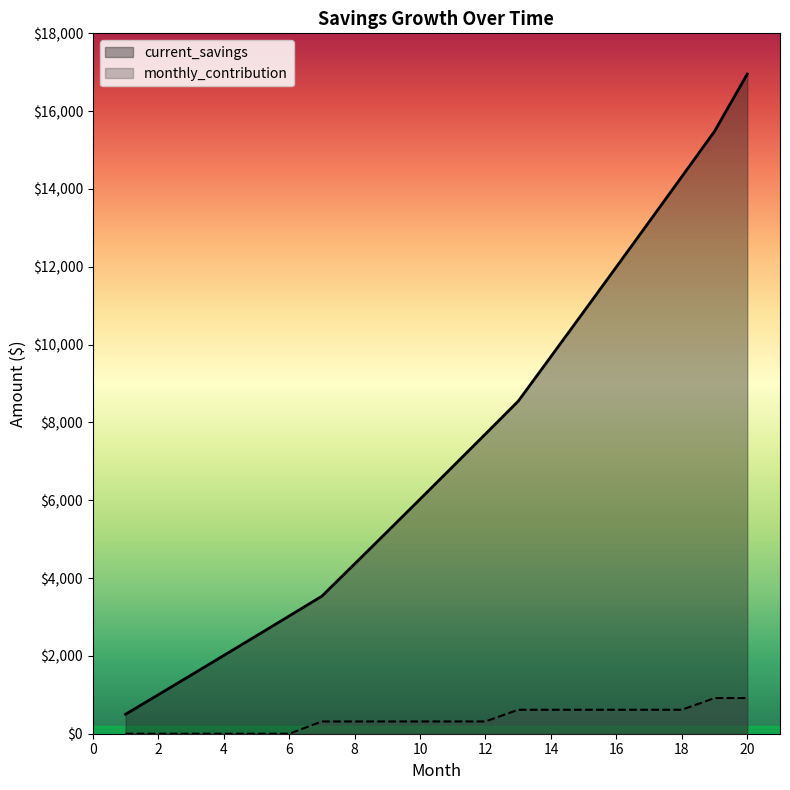

What is the sum of the current_savings values at 12 and 18?

22021.4